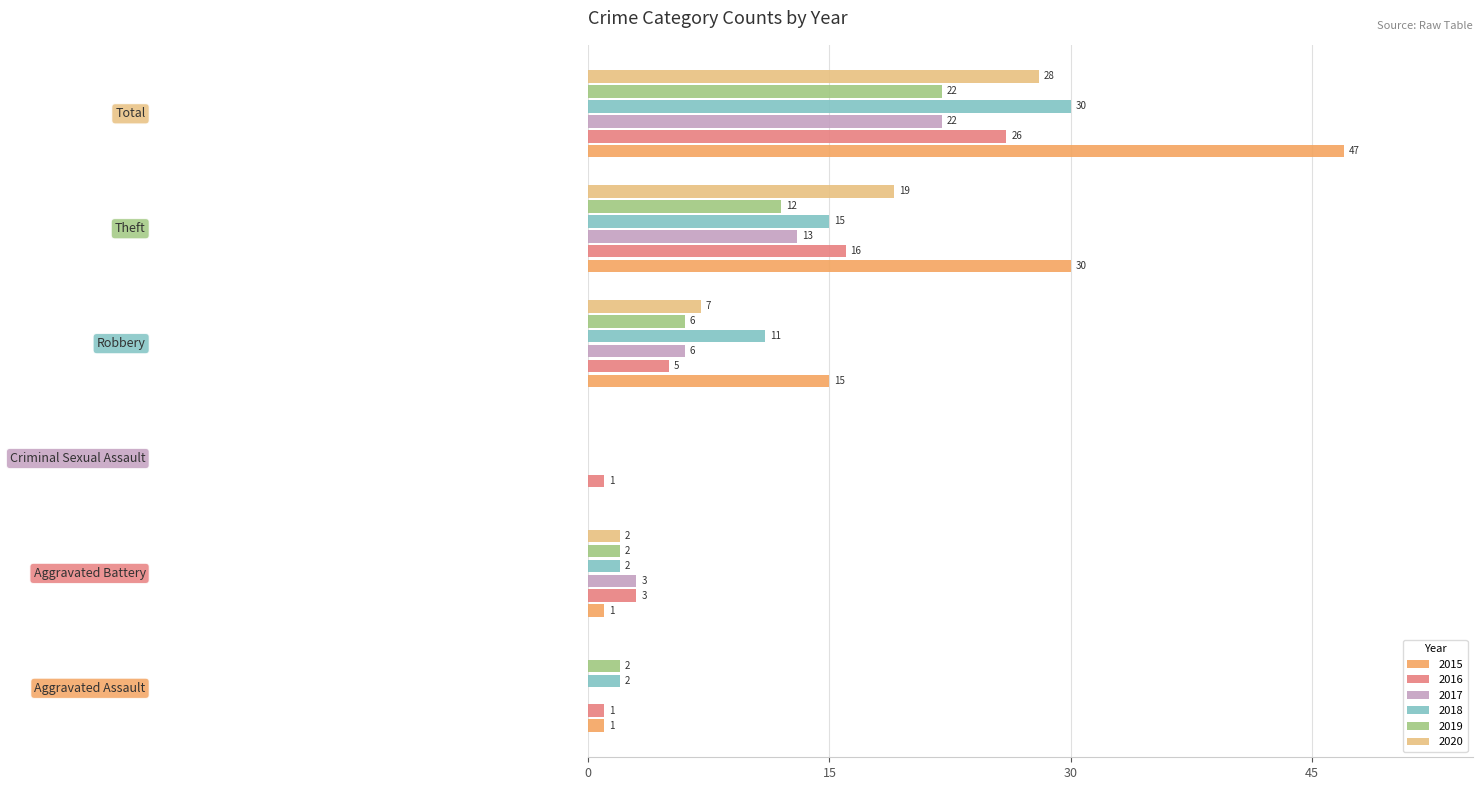

What is the highest value of the 2020 series?

28